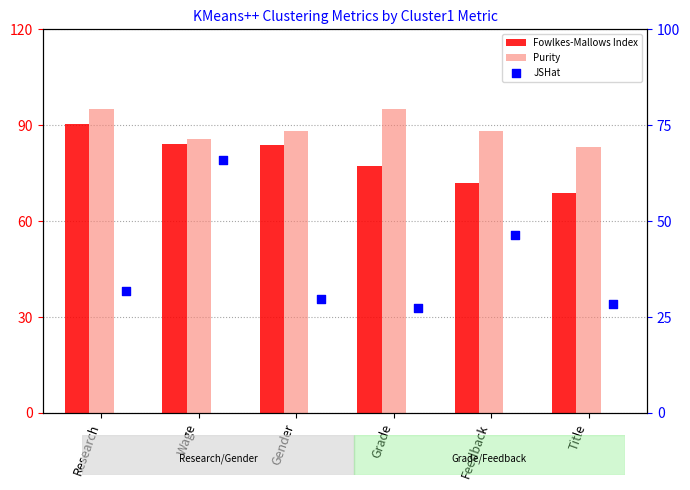

Which series contains the highest Y value?

Purity